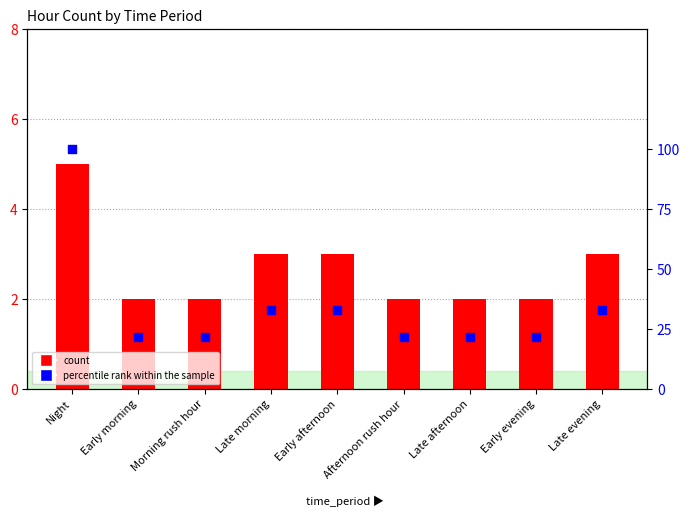

Which series has the largest total across all categories?

percentile rank within the sample